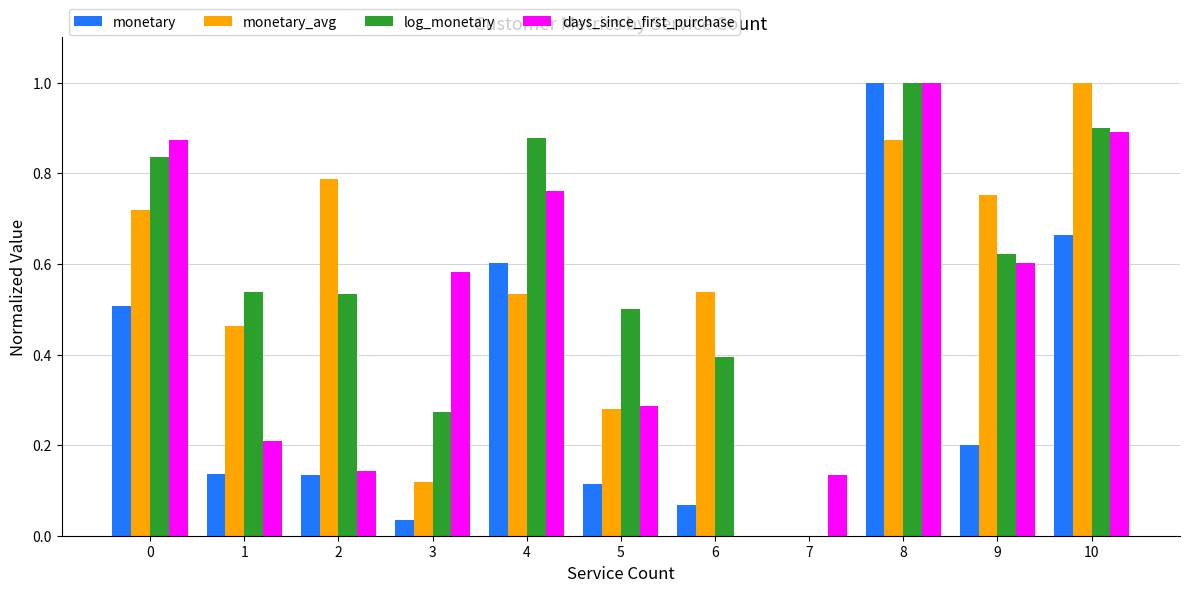

The value of log_monetary at 10 is 1.6. True or false?

False